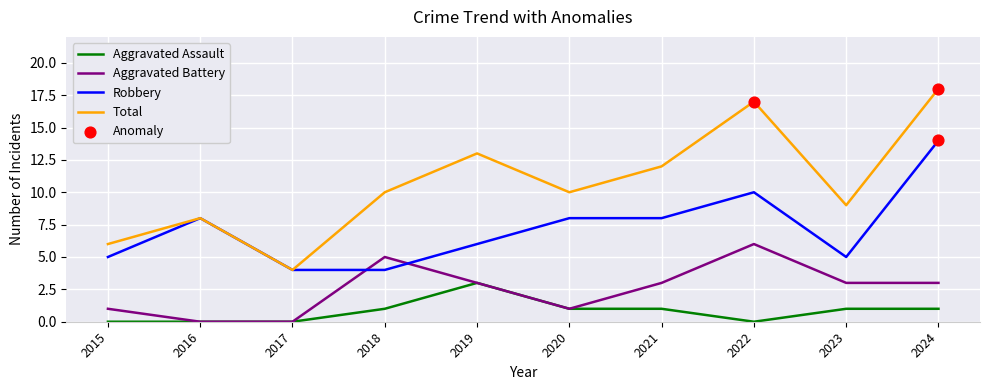

Which series has the widest spread of values?

Total